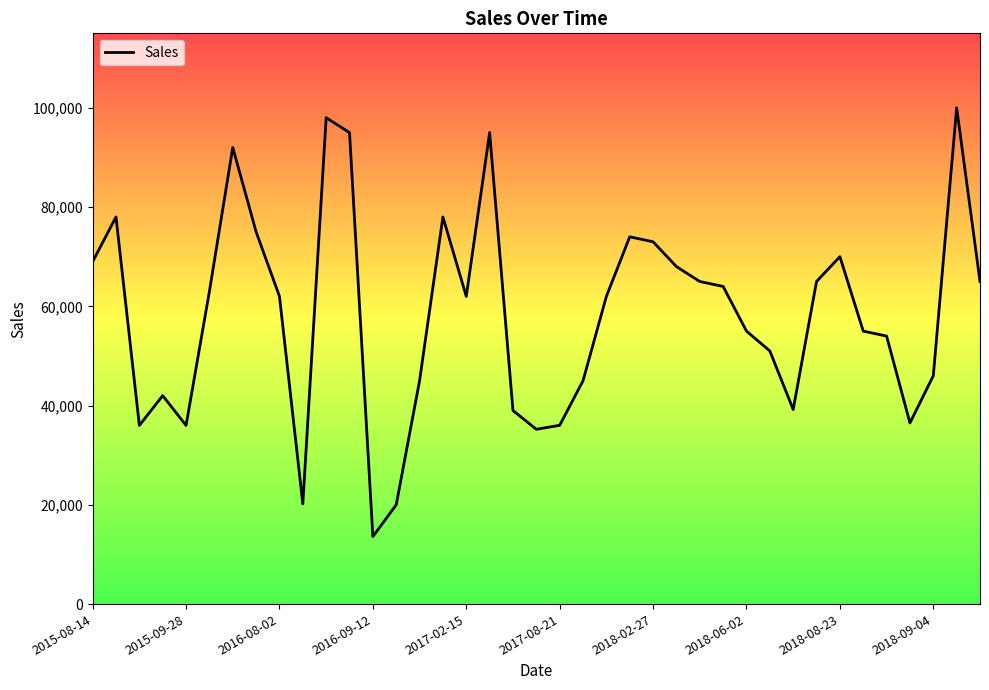

Which has a higher value, 33 or 14?

33